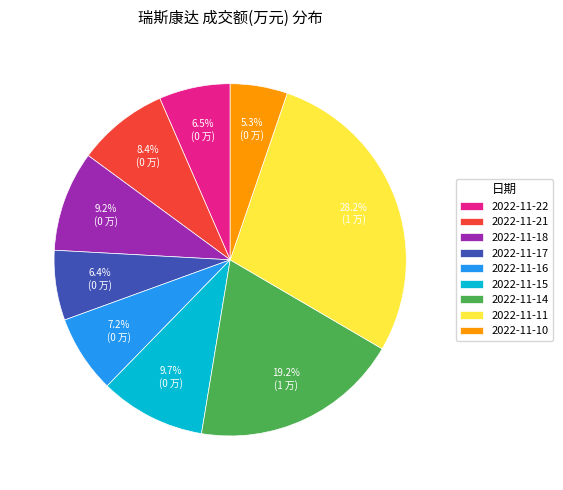

Which slice is the smallest?

2022-11-10